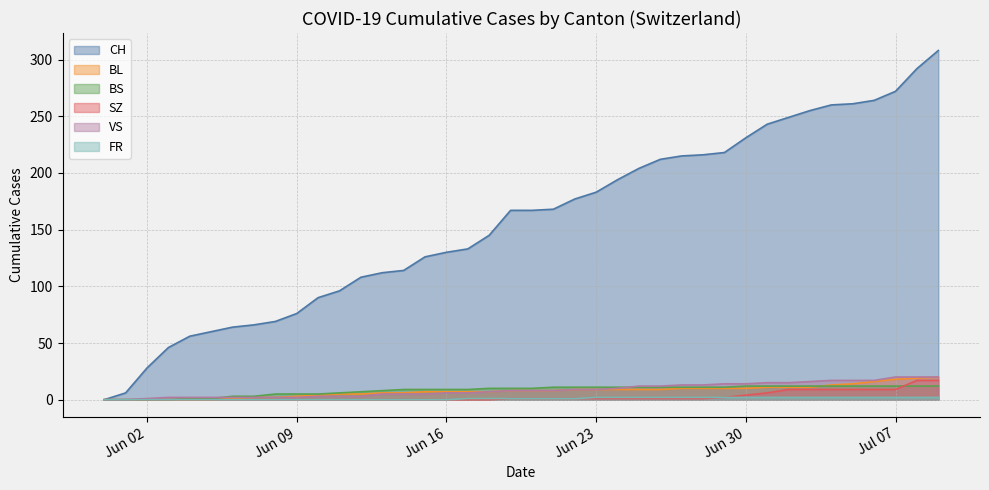

How many positive values does the FR series have?

23